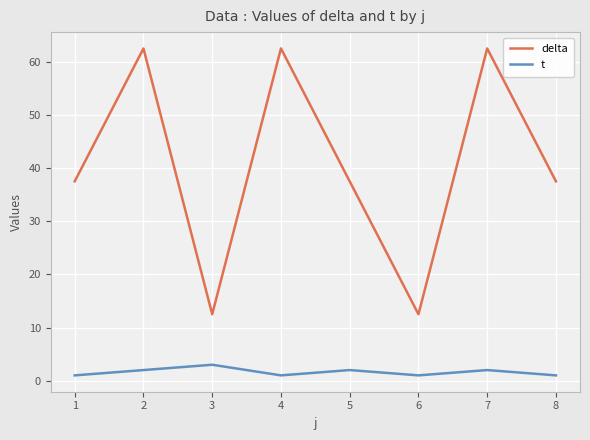

The t series shows 5.1 at 3. True or false?

False